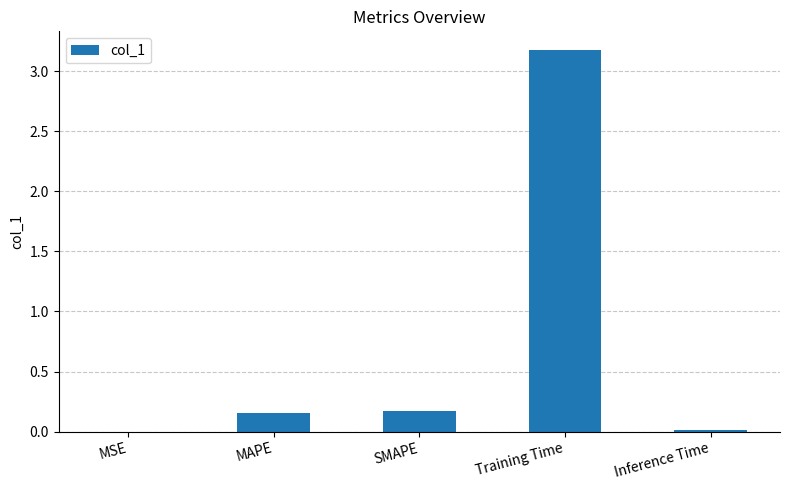

The value at MAPE is 0.3. True or false?

False